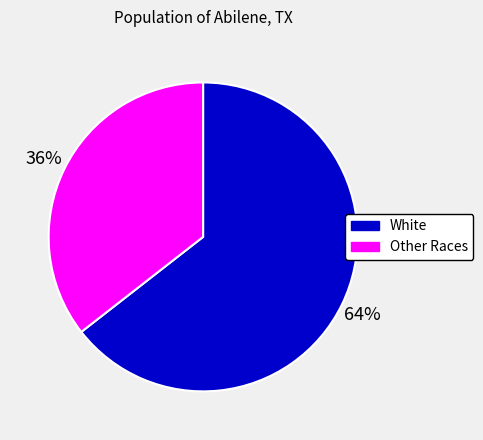

Is there a majority slice in this chart?

Yes